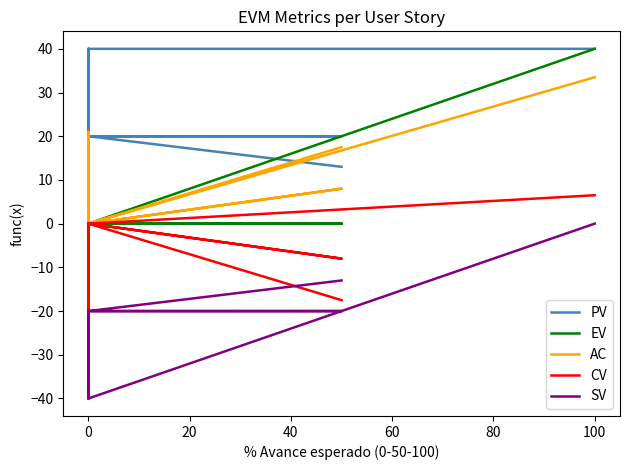

True or false: EV and SV intersect in this chart.

False